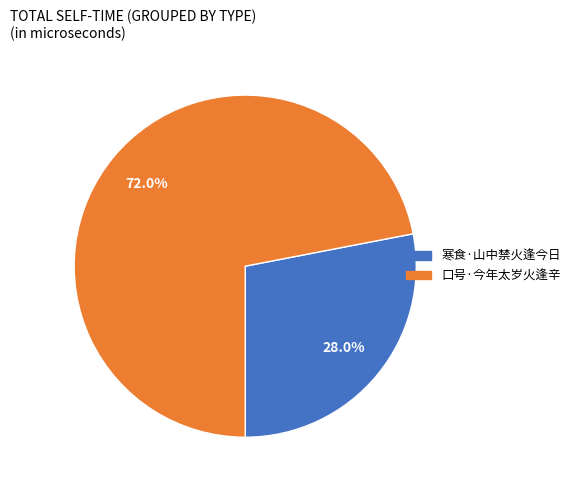

Rank the categories by value from lowest to highest.

寒食·山中禁火逢今日, 口号·今年太岁火逢辛